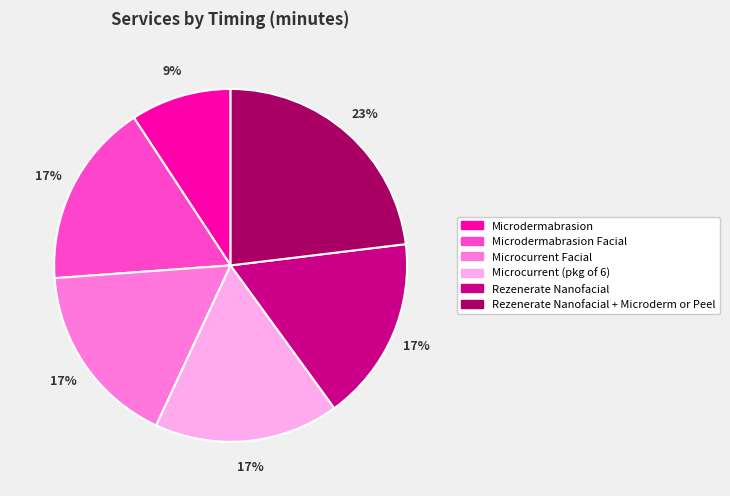

Is it true that Microdermabrasion Facial is 26% of the pie?

False